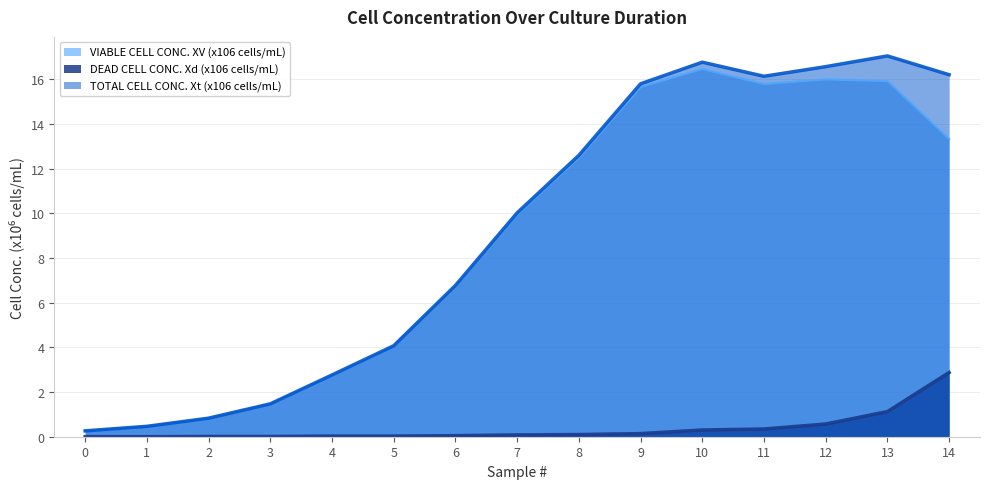

In VIABLE CELL CONC. XV (x106 cells/mL), how many points are lower than both neighbors (excluding endpoints)?

1